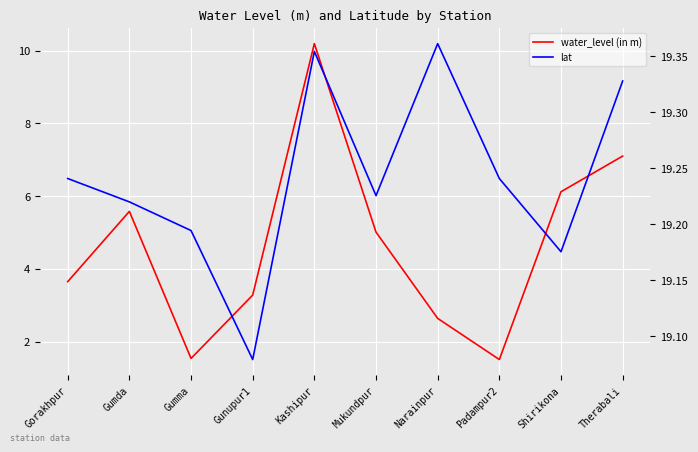

List the series in order of their overall mean, lowest first.

water_level (in m), lat